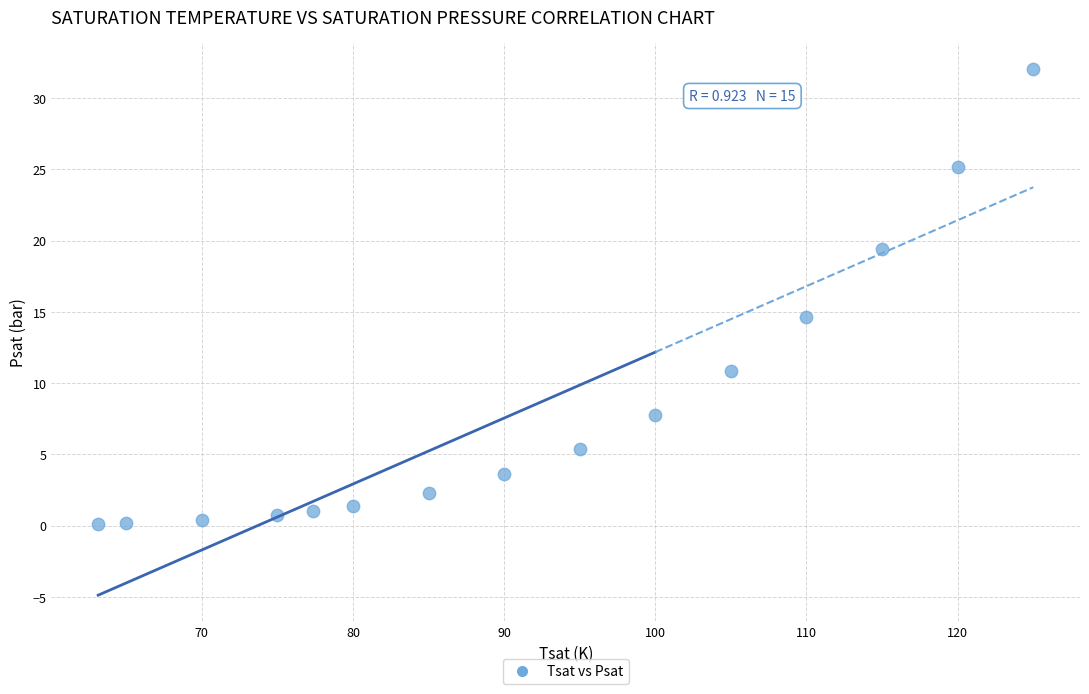

What Y value in the scatter plot is closest to 16?

14.7